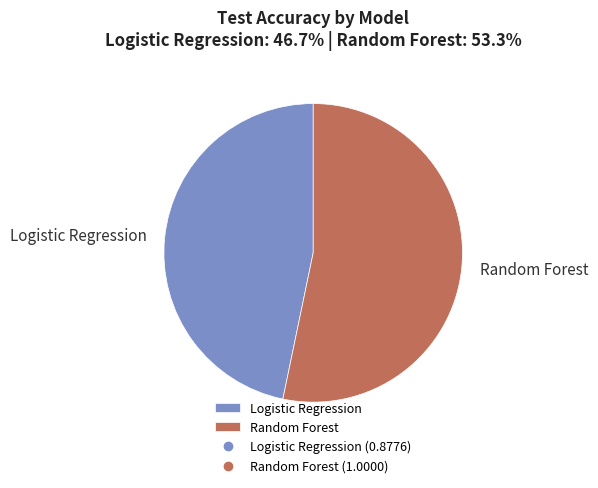

Which category has the biggest portion of the pie?

Random Forest